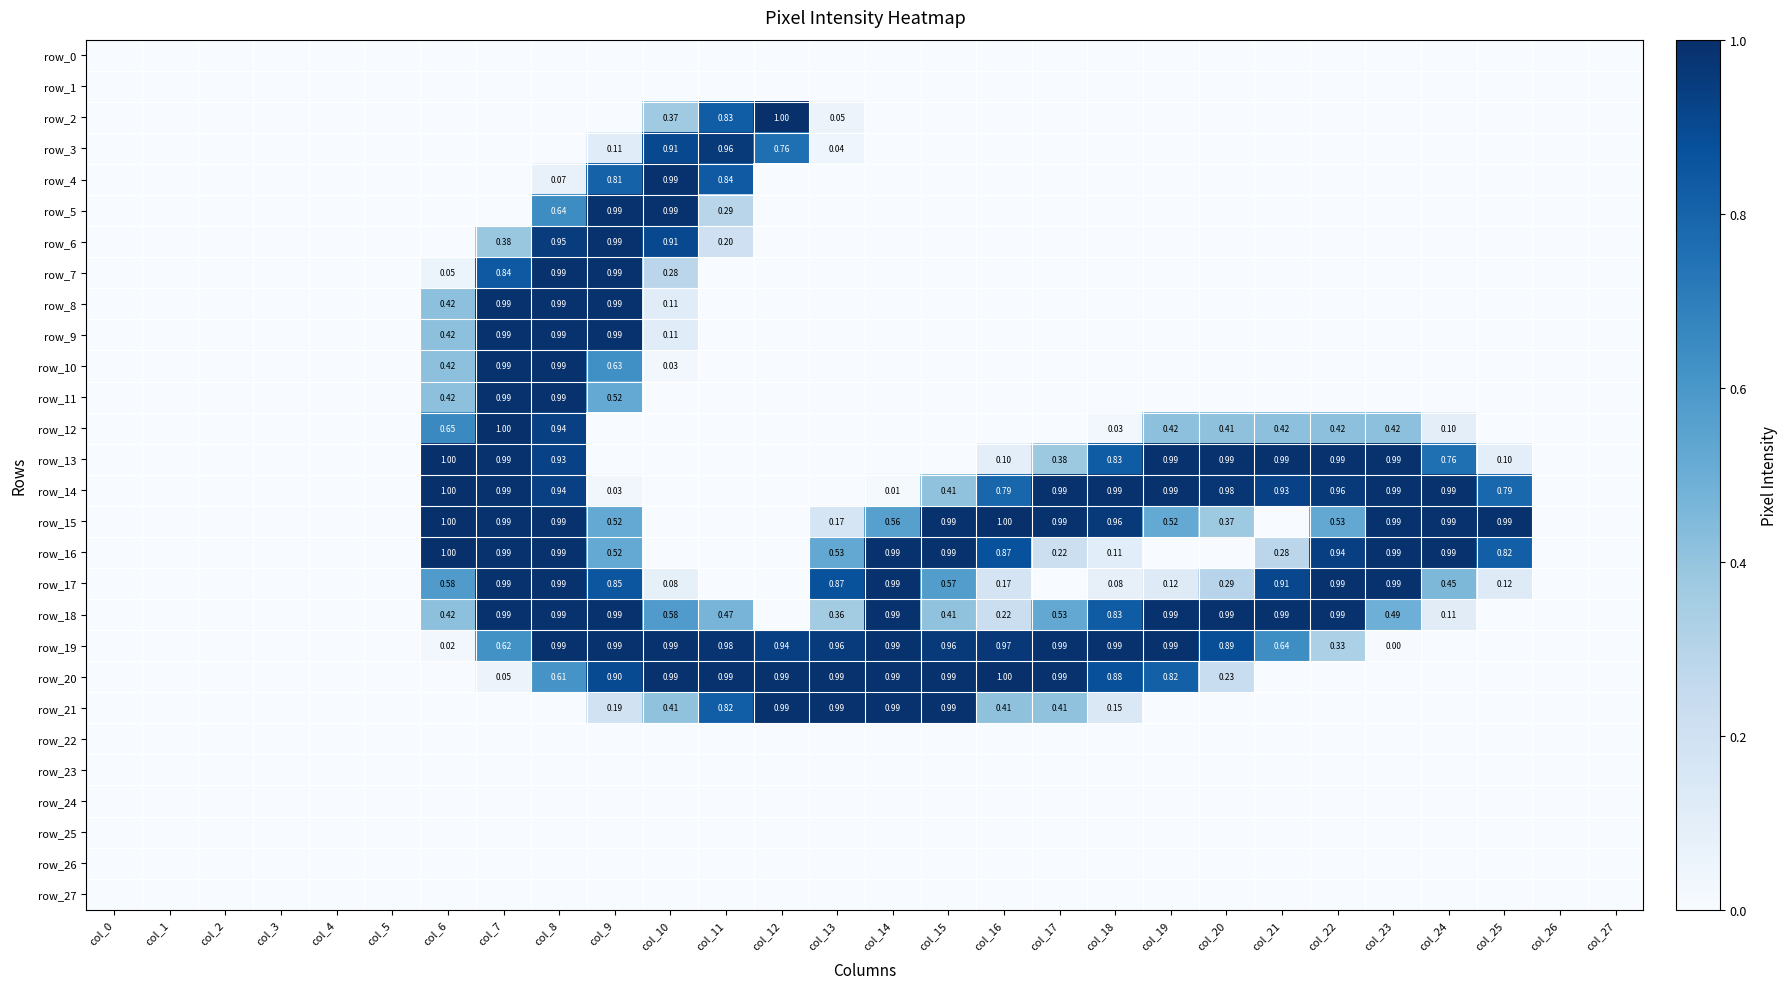

What is the difference between the maximum and second lowest values in the row_17 series?

1.0